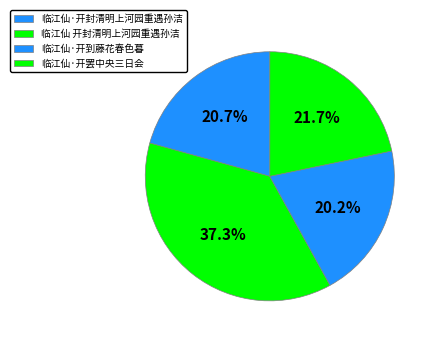

Which slice is the smallest?

临江仙·开到藤花春色暮